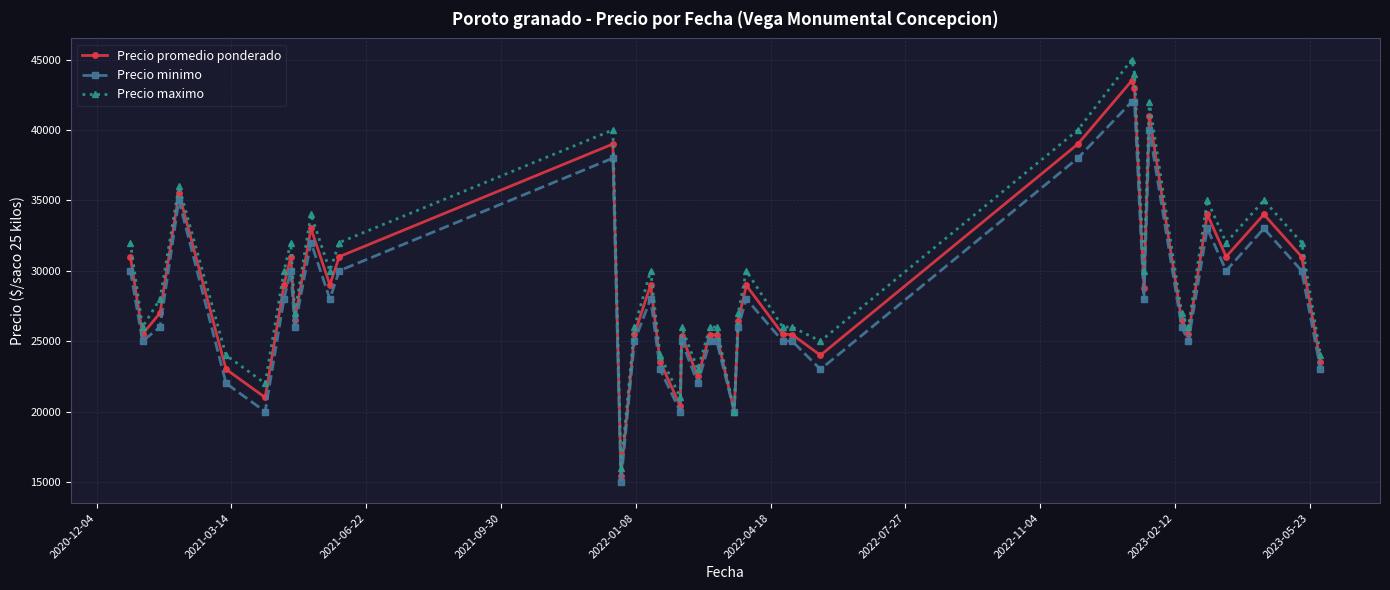

Which series has the widest spread of values?

Precio maximo